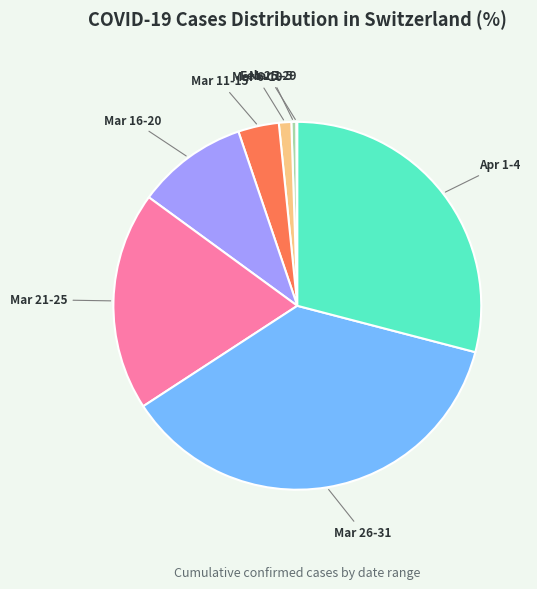

Do Mar 6-10 and Mar 16-20 together represent more than half of the pie?

No